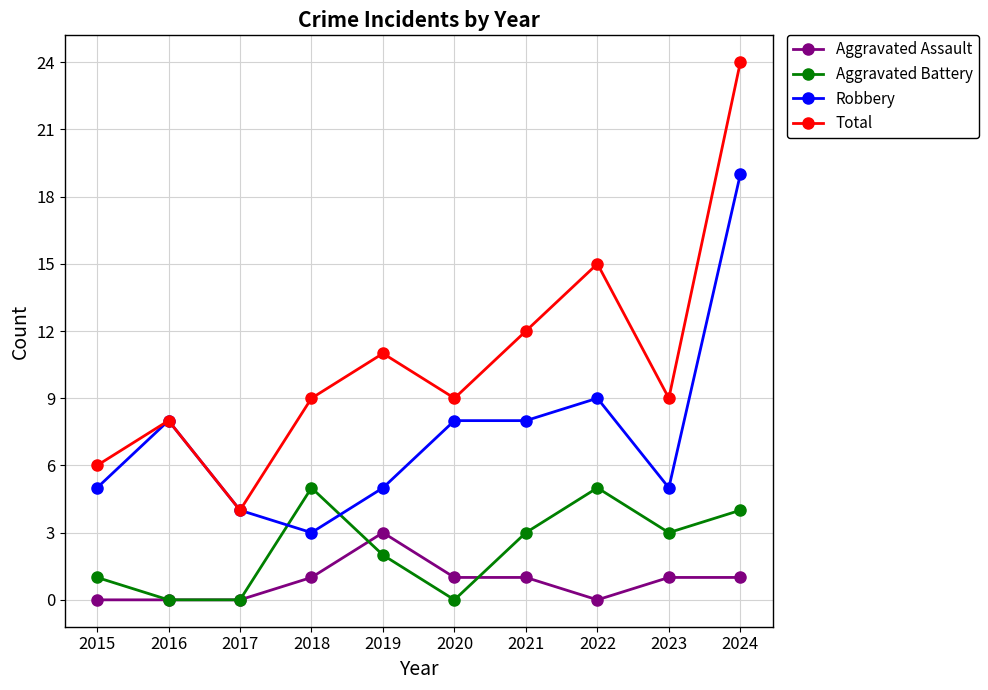

At which label does Robbery reach its peak?

2024